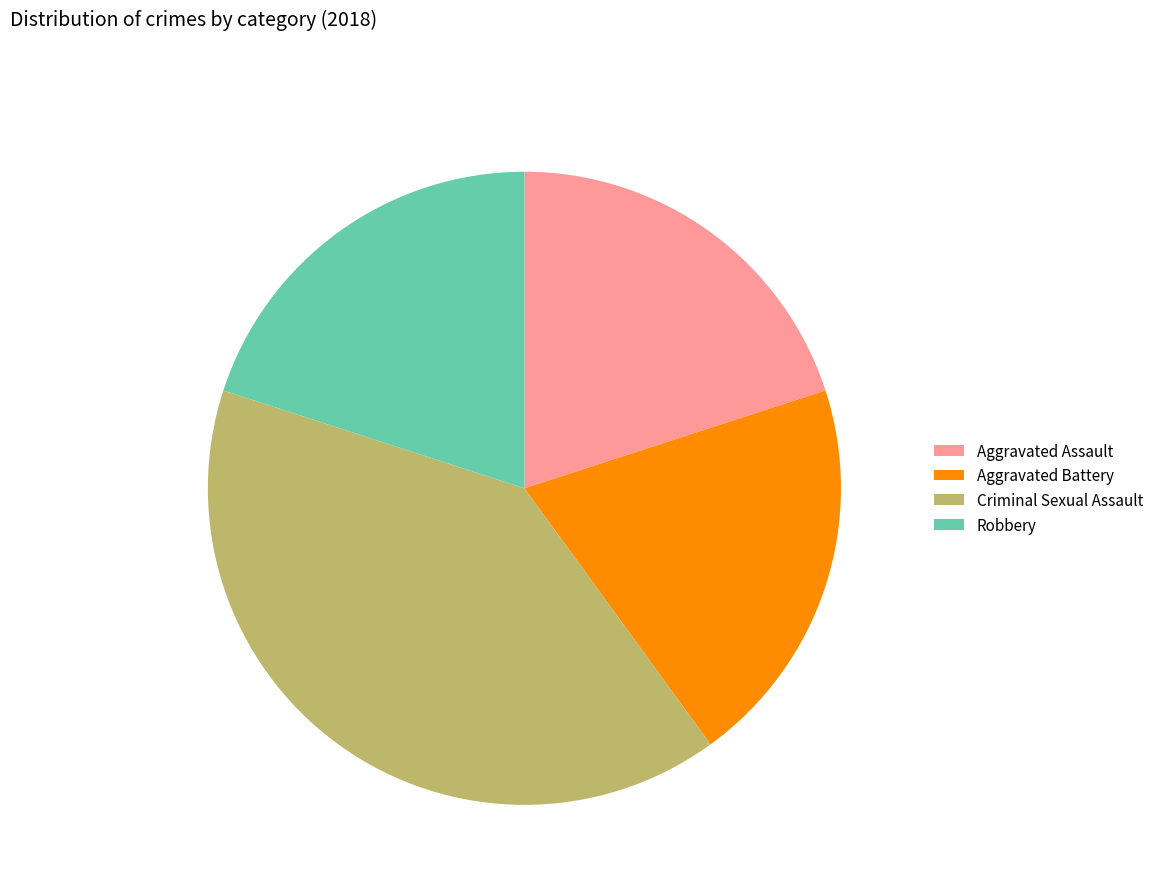

How many segments does this pie chart have?

4